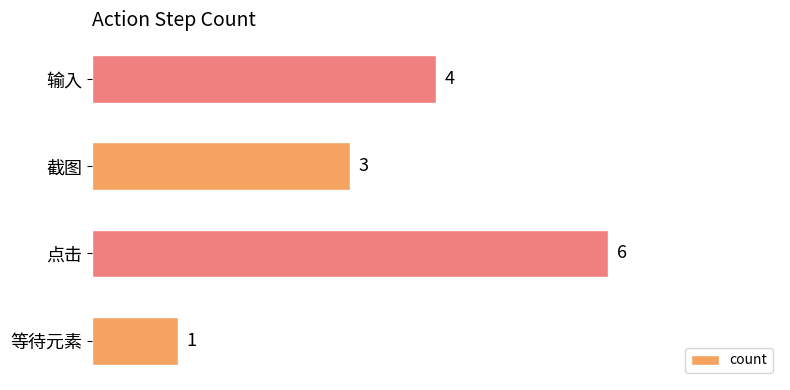

Reading top to bottom, transcribe all the data shown in this chart.

4	3	6	1